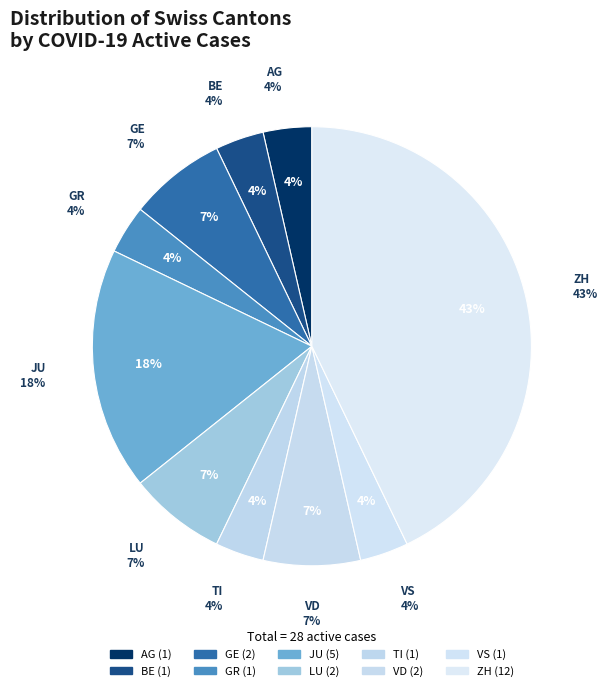

Rank the categories by value from lowest to highest.

AG, BE, GR, TI, VS, GE, LU, VD, JU, ZH